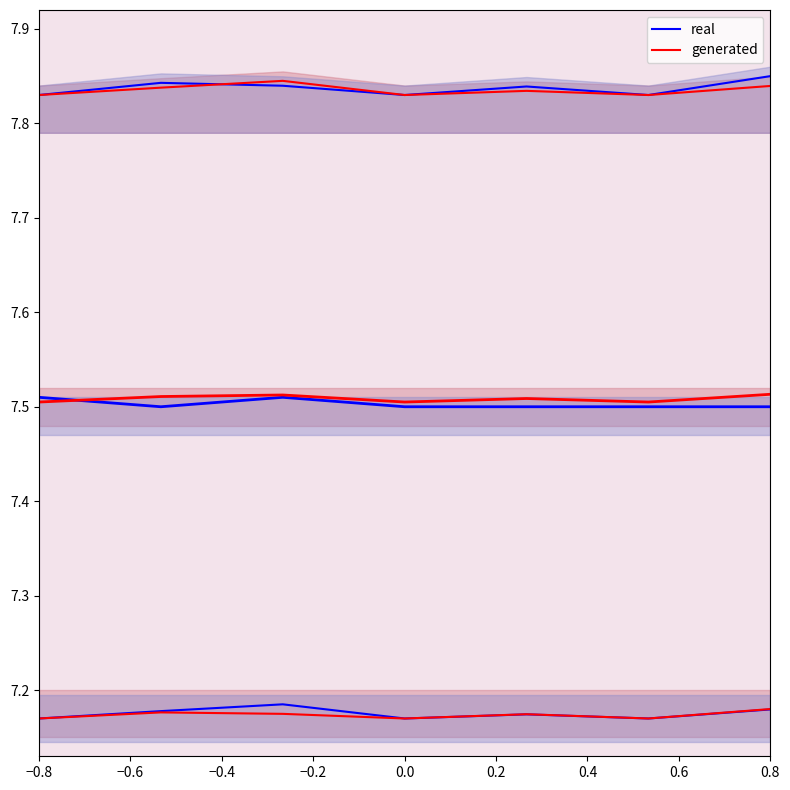

What is the value of the generated point at the 5th from the left?

7.8